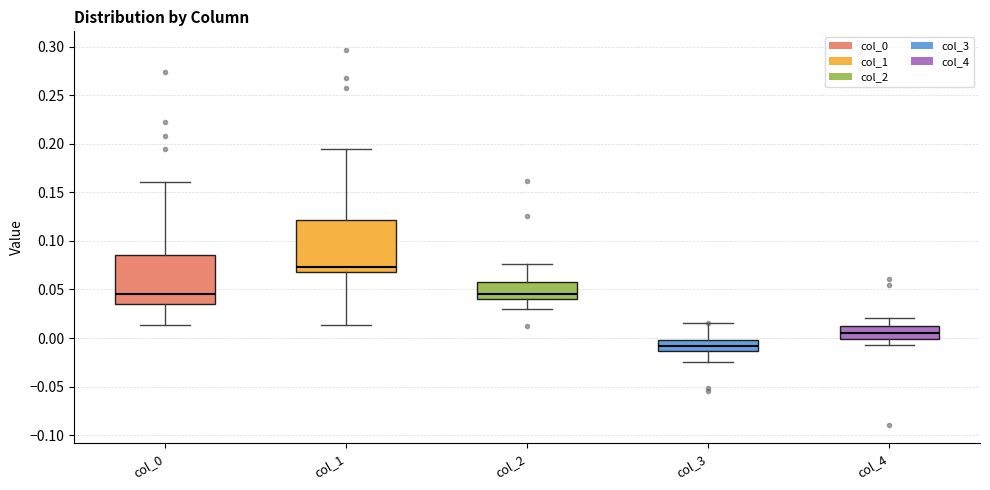

Reading left to right, transcribe this box plot: for each box, give where its median line is, the range the box spans, and where its two whiskers end, as read against the y-axis. The values are not printed on the chart, so give them approximately, as read against the axis.

col_0: median 0.045, box 0.035 to 0.085, whiskers 0.015 to 0.160
col_1: median 0.075, box 0.070 to 0.120, whiskers 0.015 to 0.195
col_2: median 0.045, box 0.040 to 0.060, whiskers 0.030 to 0.075
col_3: median -0.010, box -0.015 to 0.000, whiskers -0.025 to 0.015
col_4: median 0.005, box 0.000 to 0.010, whiskers -0.005 to 0.020